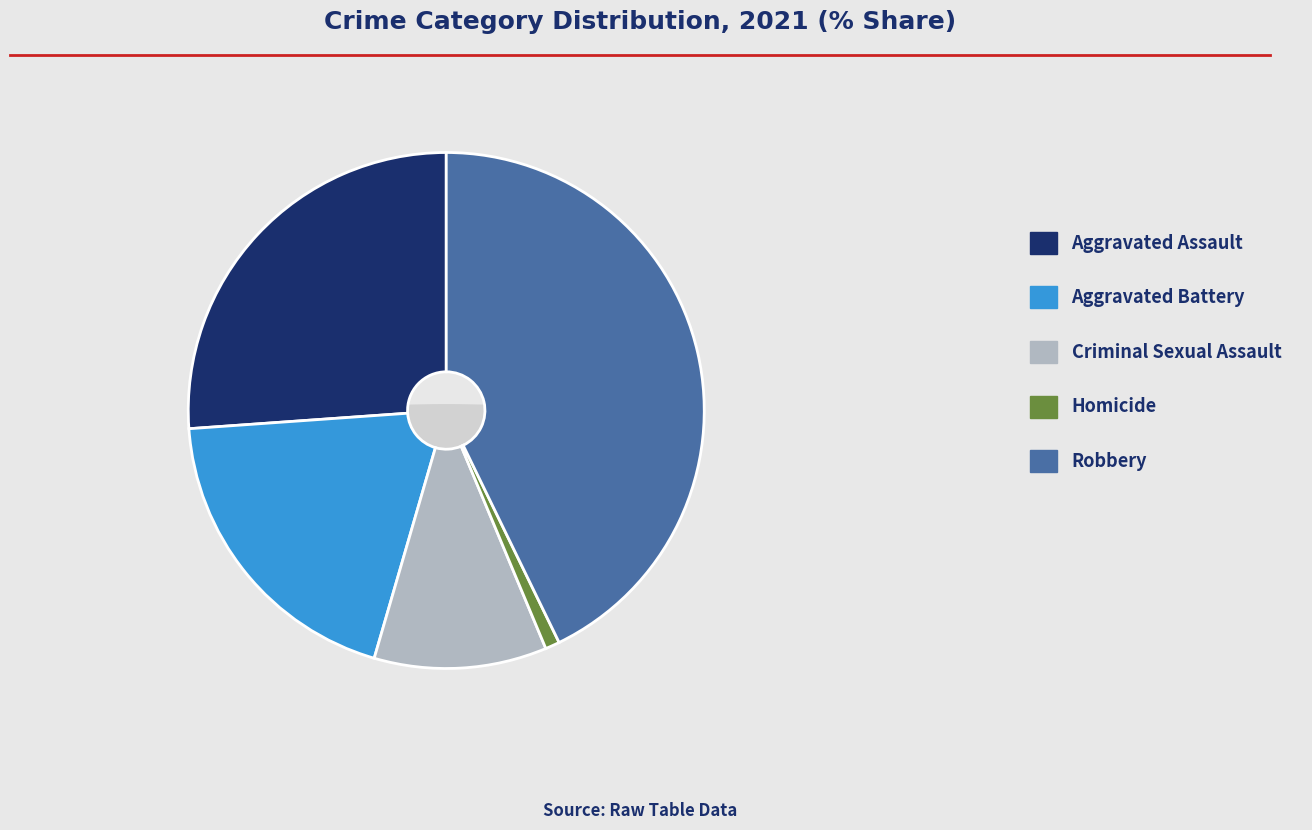

Does Homicide account for over 50% of the chart?

No